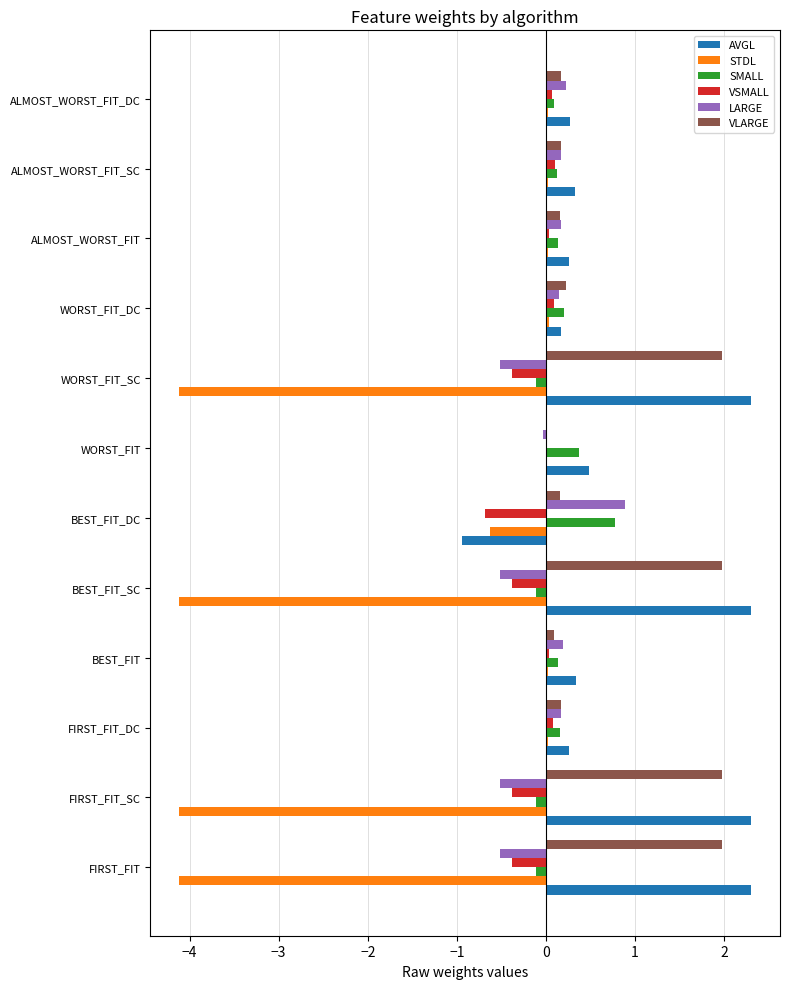

How many values in the AVGL series exceed 0?

11